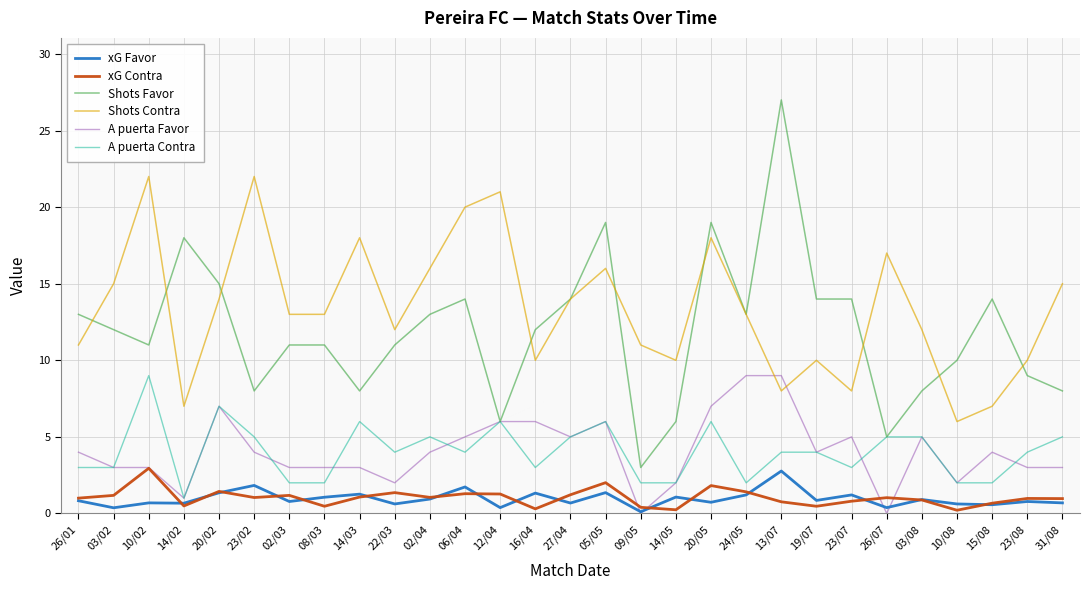

The value of Shots Favor at 14/03 is 10.7. True or false?

False